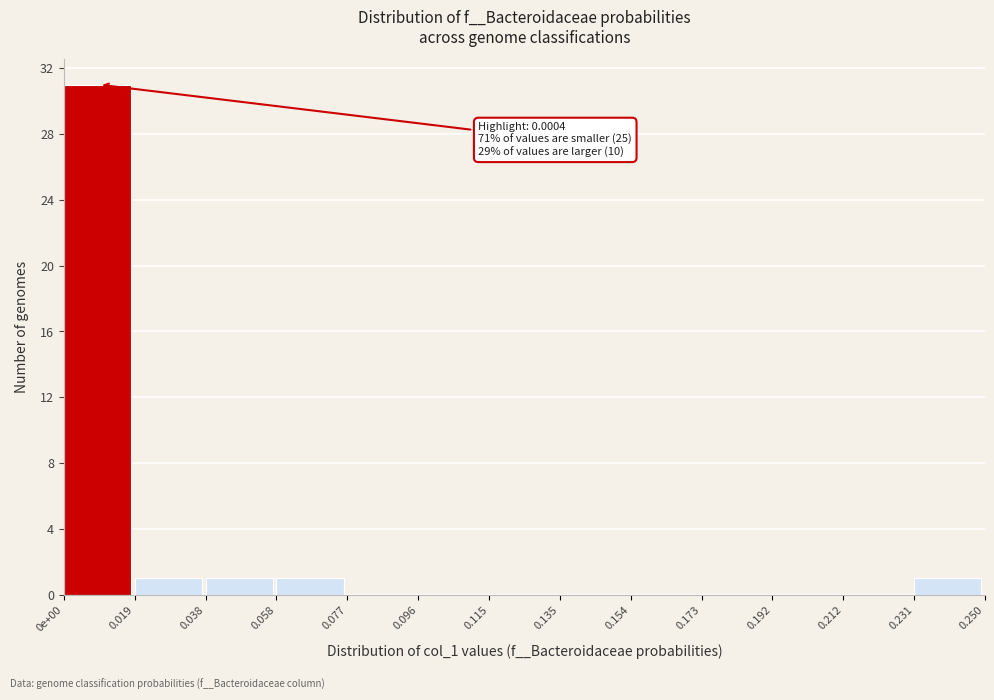

Reading left to right, extract all data points from this chart.

0e+00=31	0.019=1	0.038=1	0.058=1	0.077=0	0.096=0	0.115=0	0.135=0	0.154=0	0.173=0	0.192=0	0.212=0	0.231=1